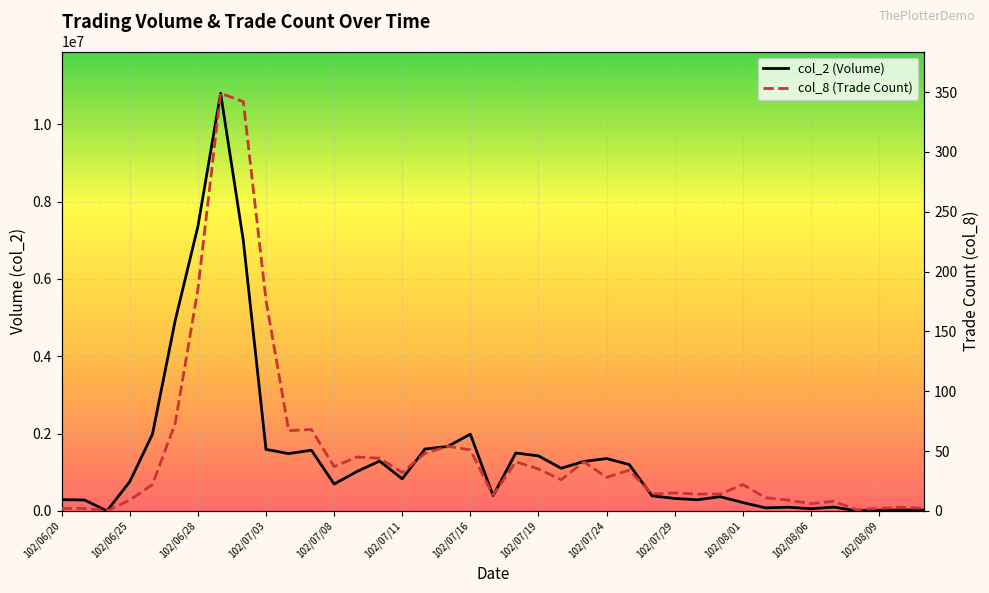

What is the average value of the col_2 (Volume) series?

1469469